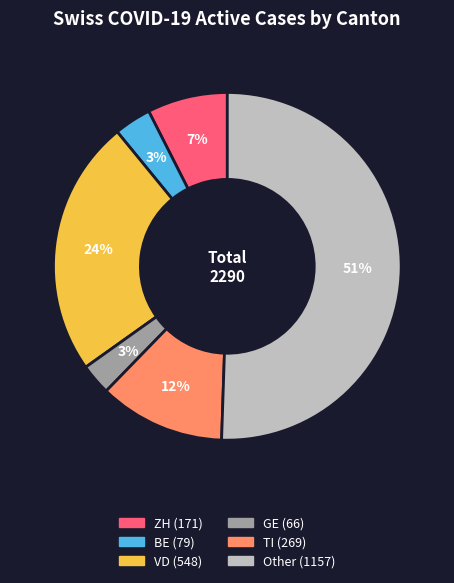

To the nearest percent, what is the difference between the largest and smallest slice percentages?

48%